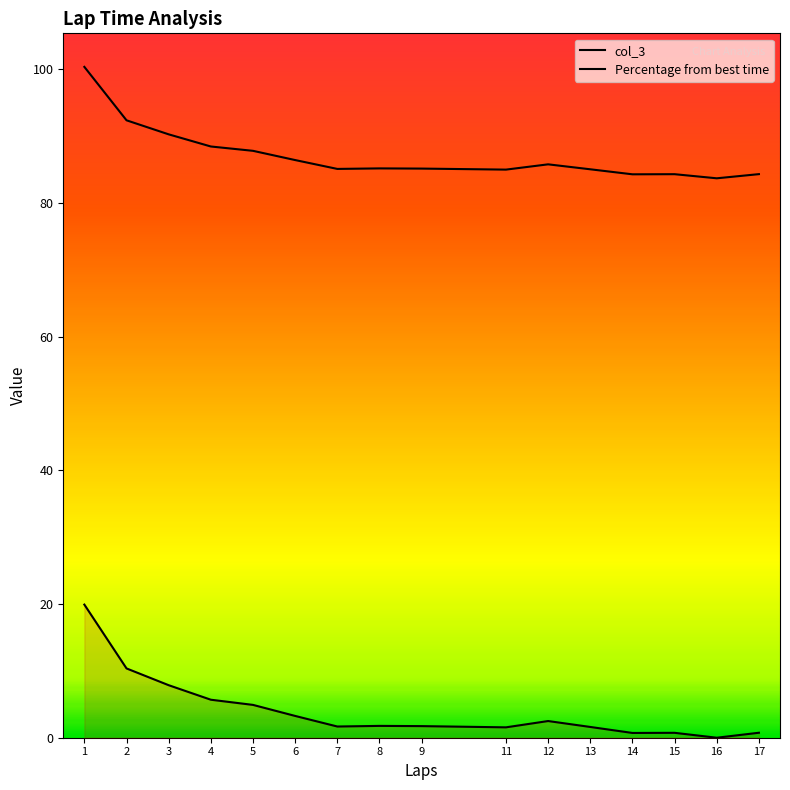

Which category has the lowest value across all series?

16